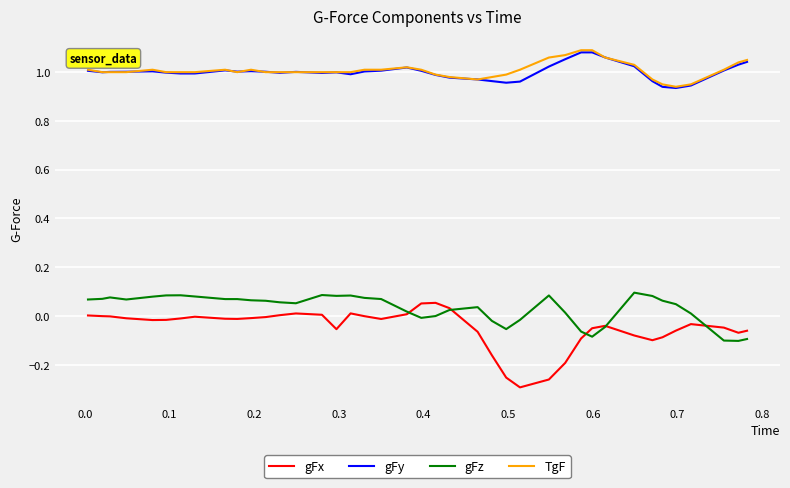

True or false: gFy and gFx cross at least once.

False